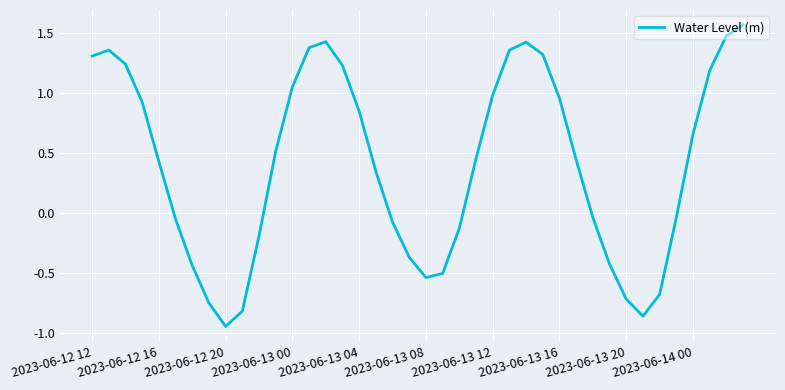

What is the difference between the maximum and minimum values?

2.5